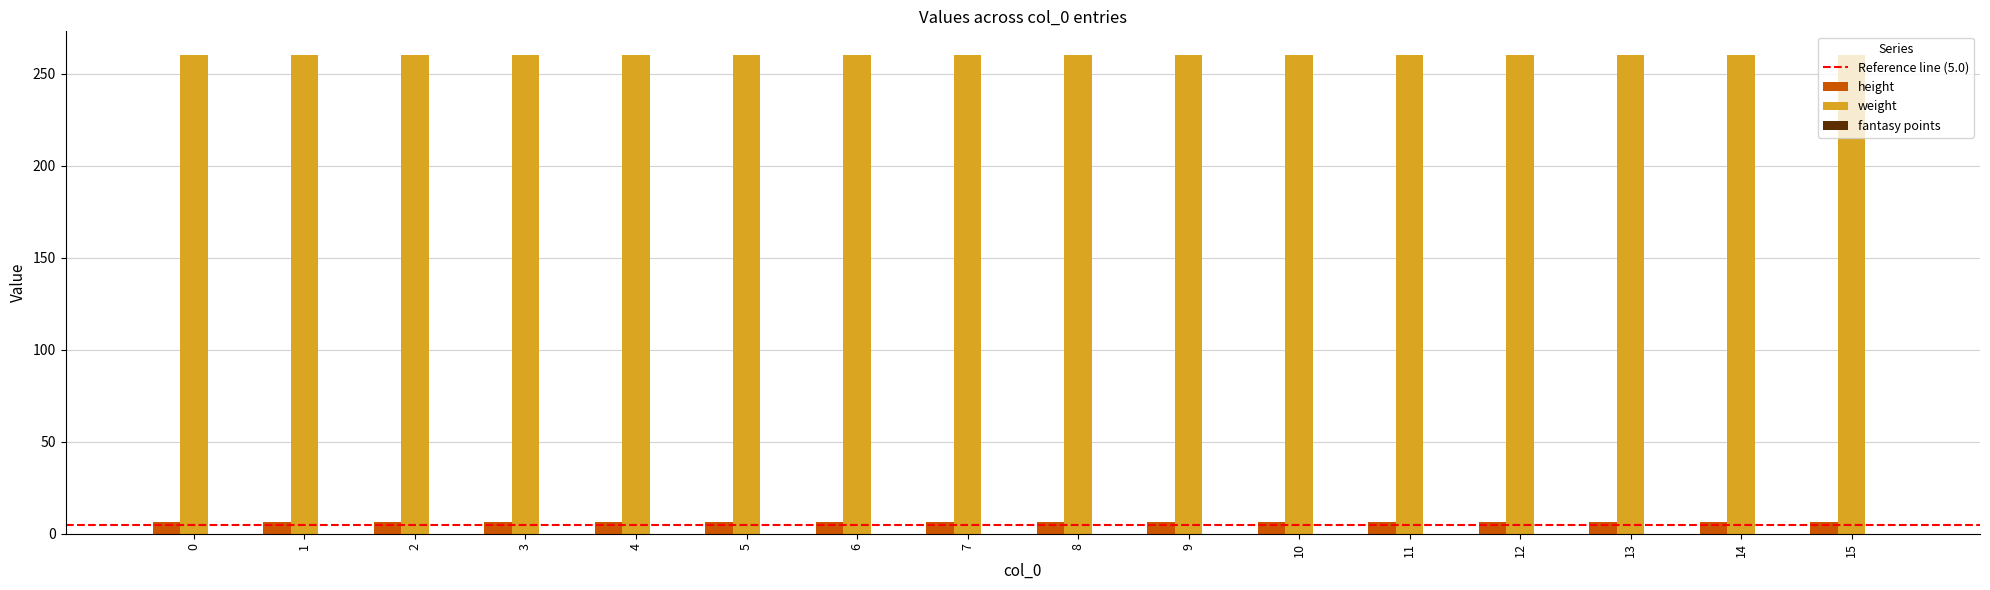

Is it true that height equals 6.3 at 14?

True